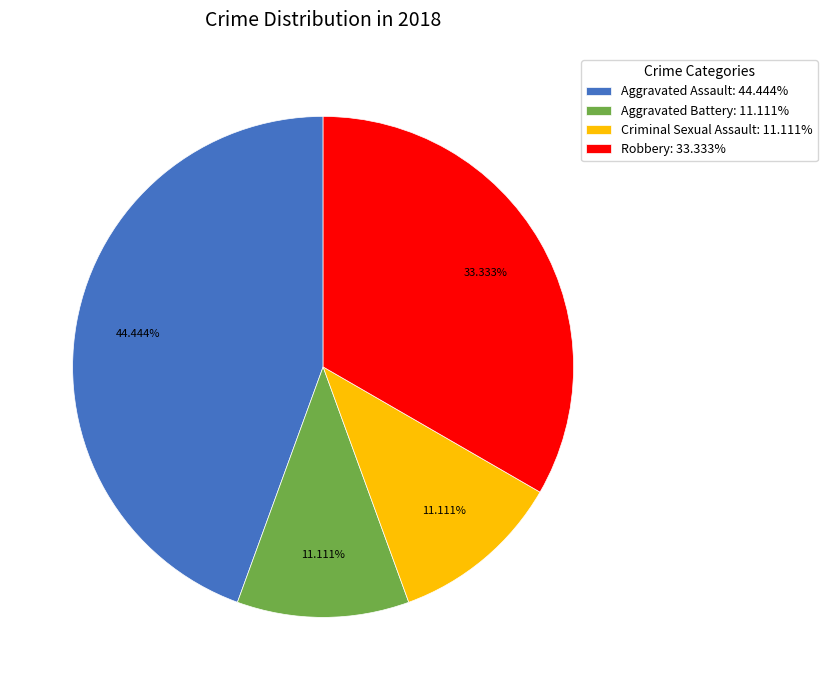

Which has a higher value, Aggravated Assault: 44.444% or Aggravated Battery: 11.111%?

Aggravated Assault: 44.444%